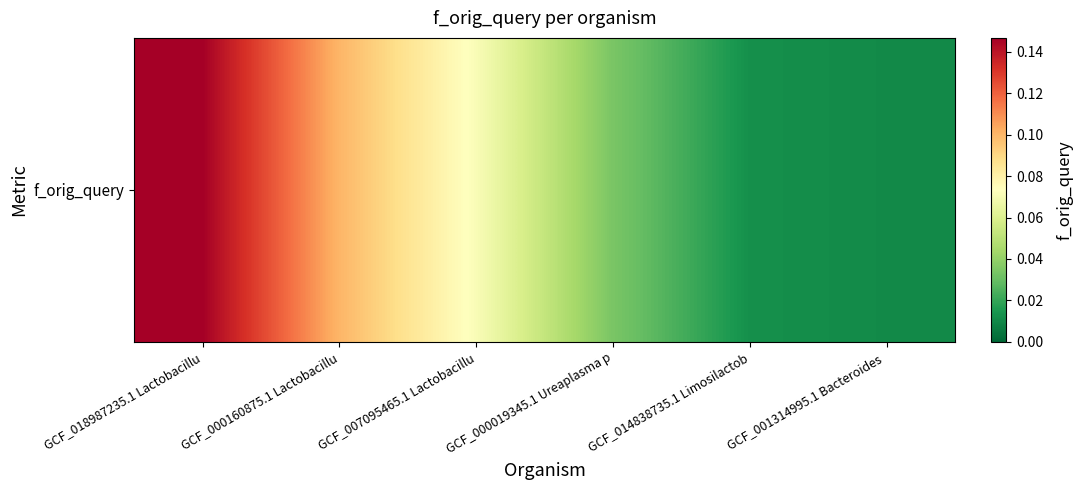

How many distinct data groups are displayed?

1